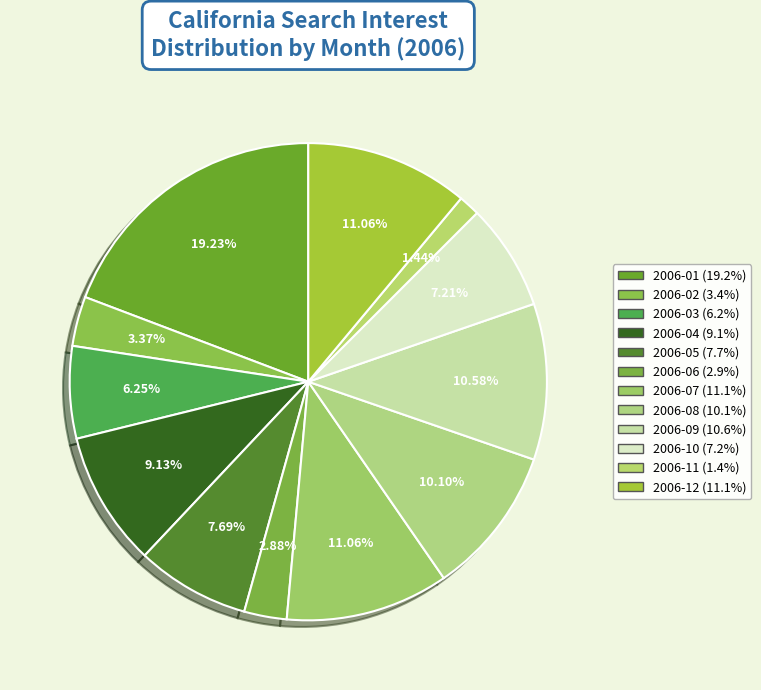

What is the smallest slice in the pie chart?

2006-11